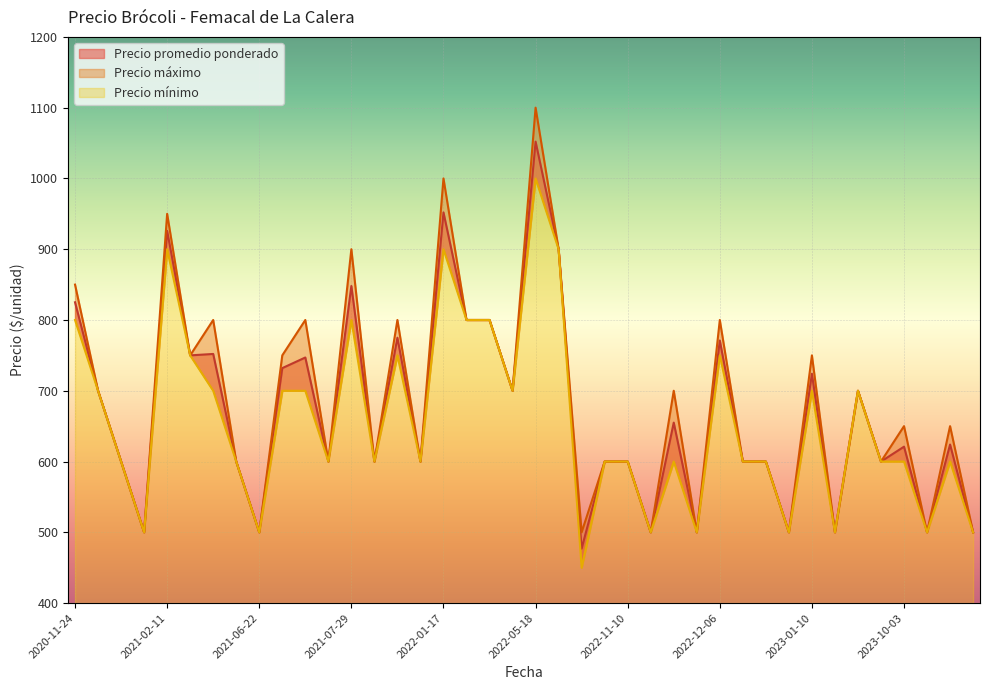

What is the difference between the maximum and minimum values in the Precio promedio ponderado series?

575